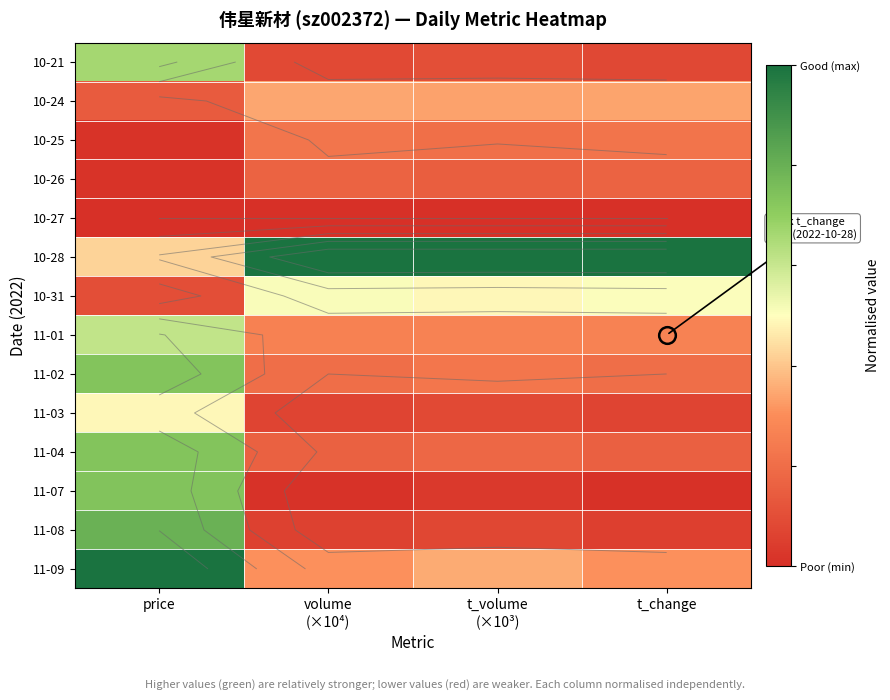

At which category does the chart reach its peak across all series?

t_volume
(×10³)